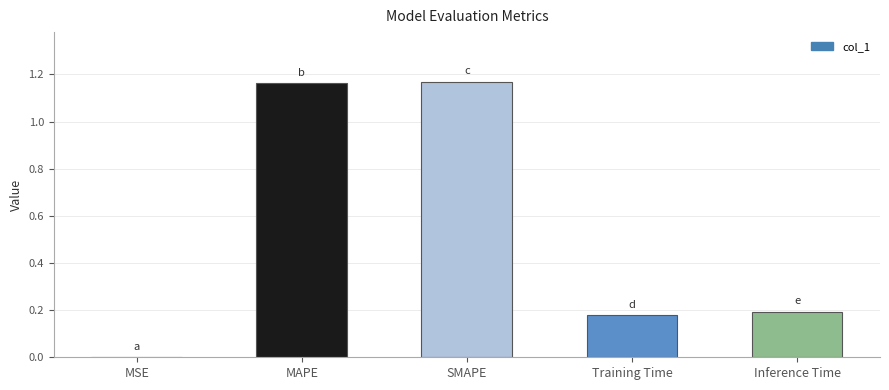

What is the sum of all values?

2.7